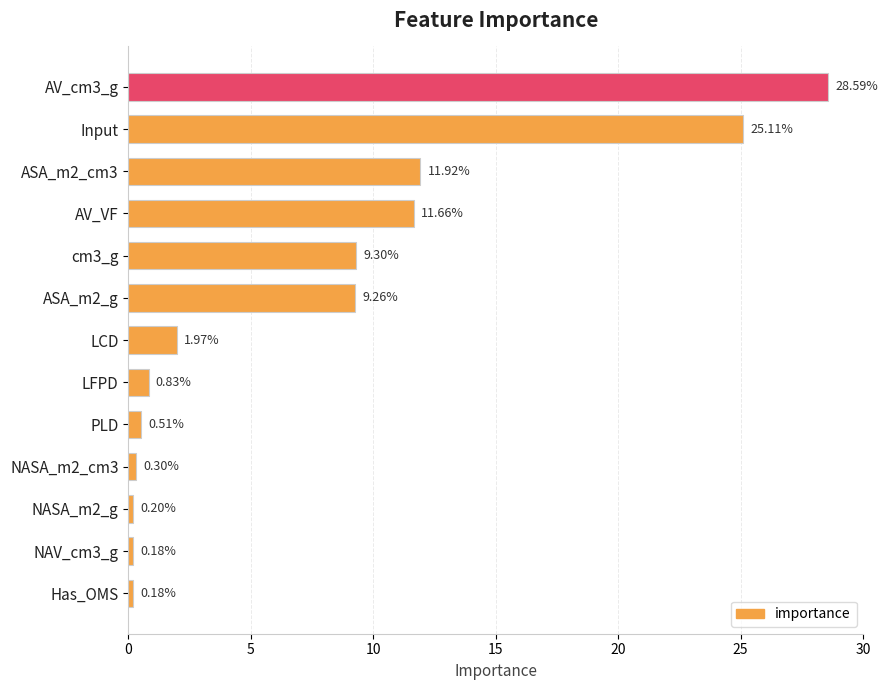

What is the label of the 7th bar from the bottom?

LCD